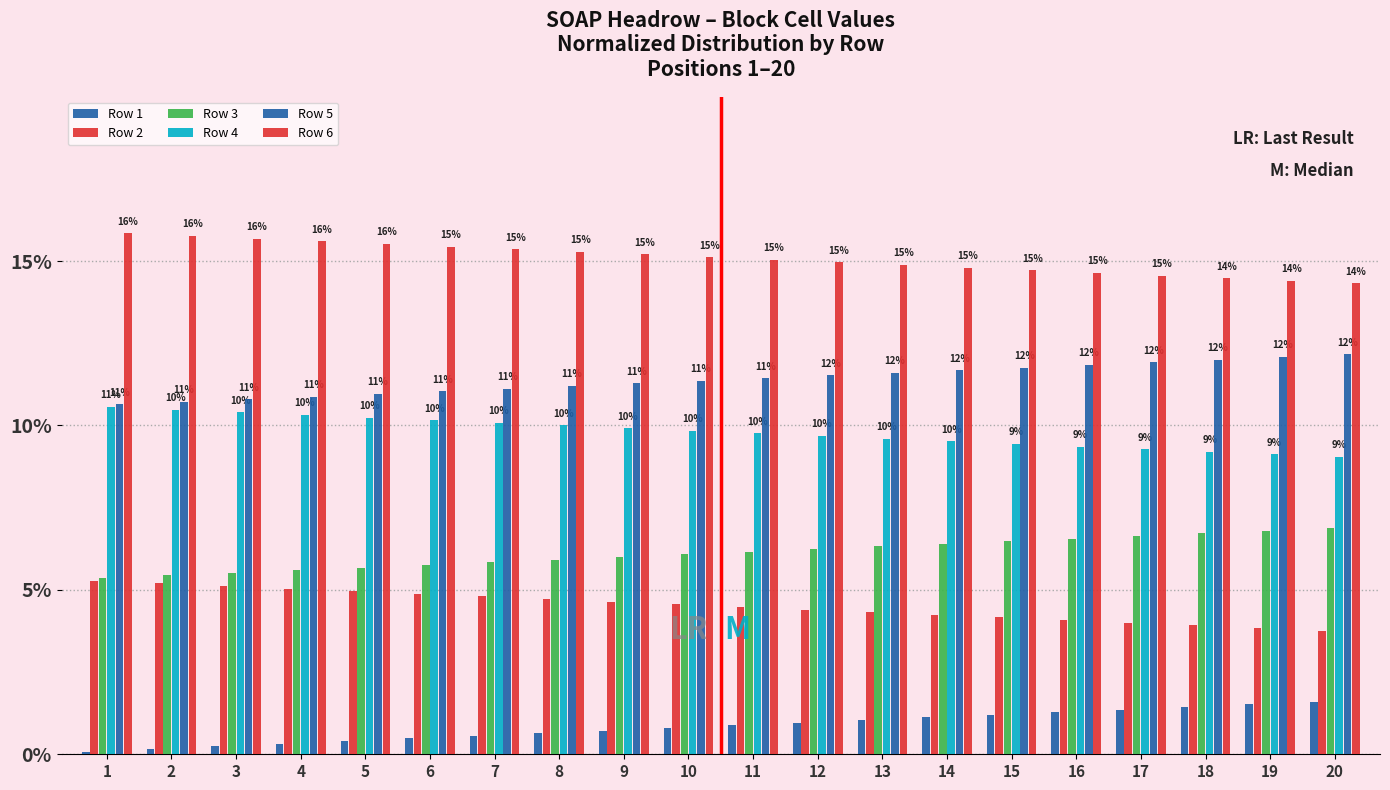

Rank the categories by Row 5 value from lowest to highest.

1, 2, 3, 4, 5, 6, 7, 8, 9, 10, 11, 12, 13, 14, 15, 16, 17, 18, 19, 20